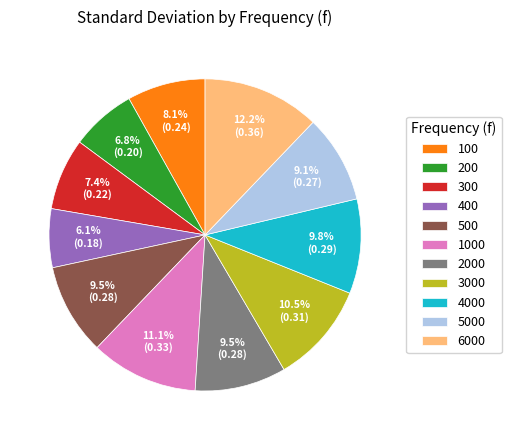

Which has a higher value, 300 or 200?

300